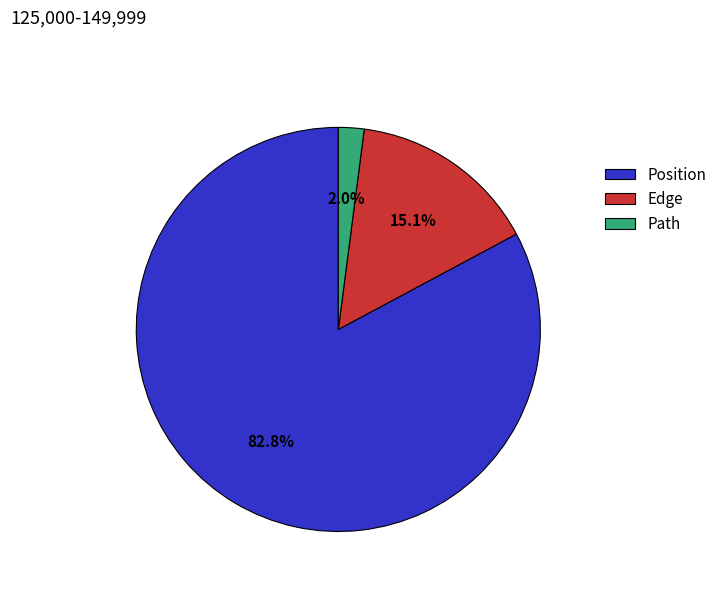

Rank the categories by value from highest to lowest.

Position, Edge, Path